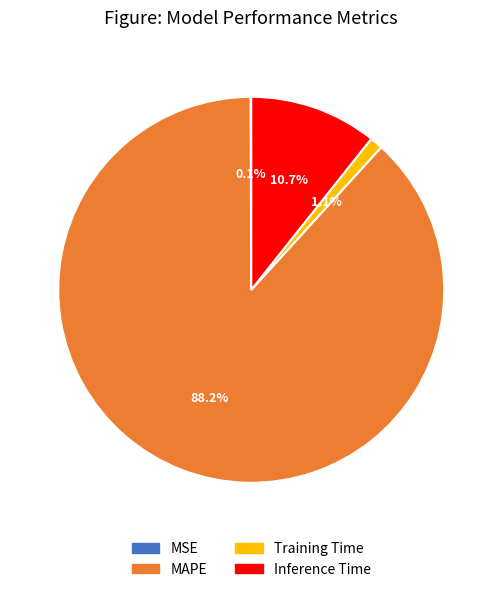

Which category has the biggest portion of the pie?

MAPE